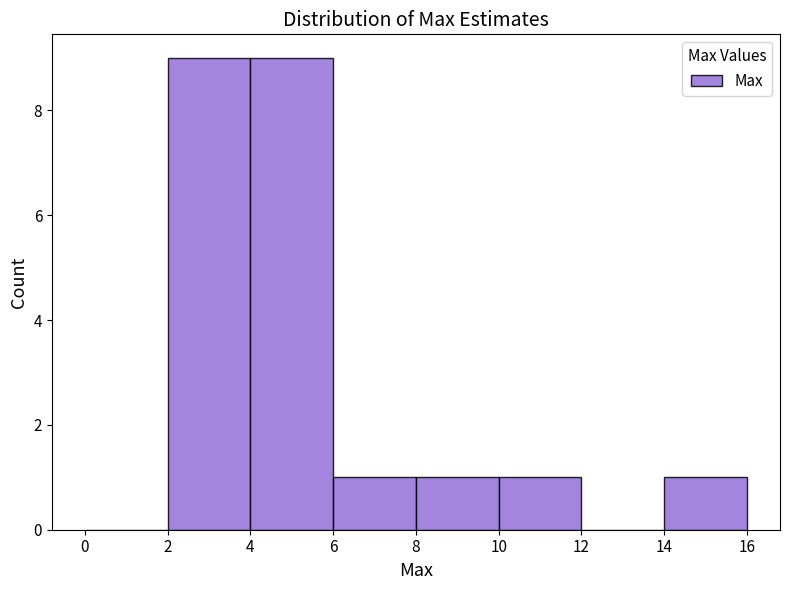

What is the height of the bar covering 4 to 6 on the x-axis? The values are not printed on the chart, so give them approximately, as read against the axis.

9